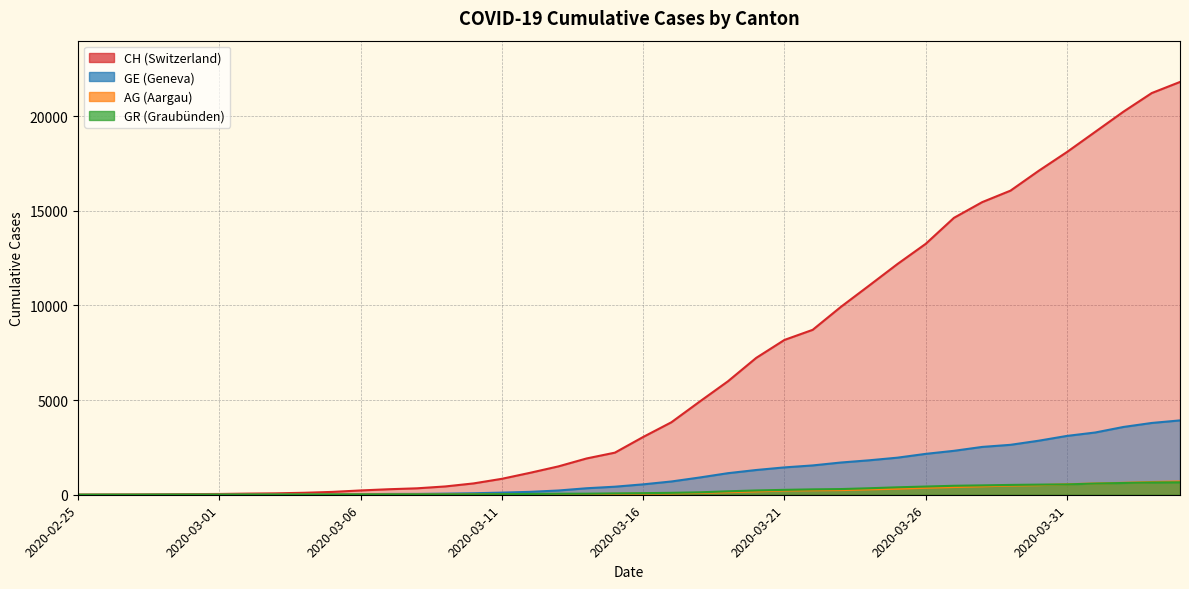

What position from the right is 2020-03-28?

8